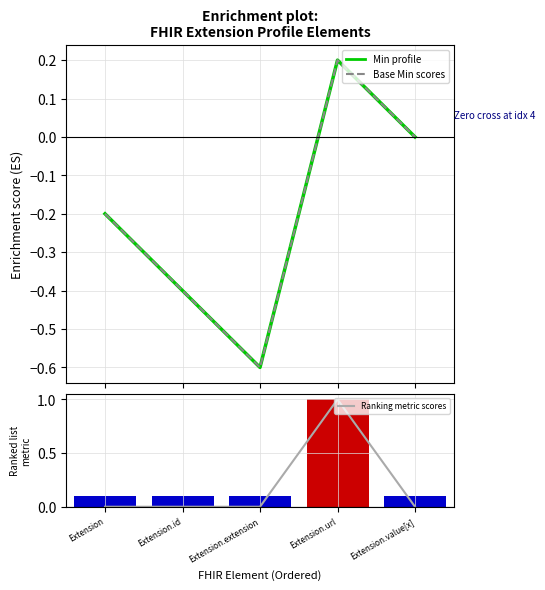

What is the label of the 3rd bar from the left?

Extension.extension